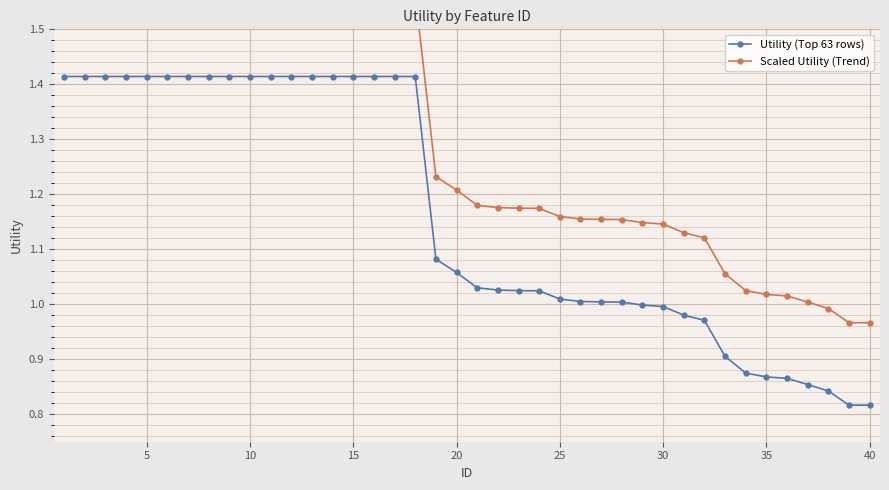

What is the average value of the Scaled Utility (Trend) series?

1.3